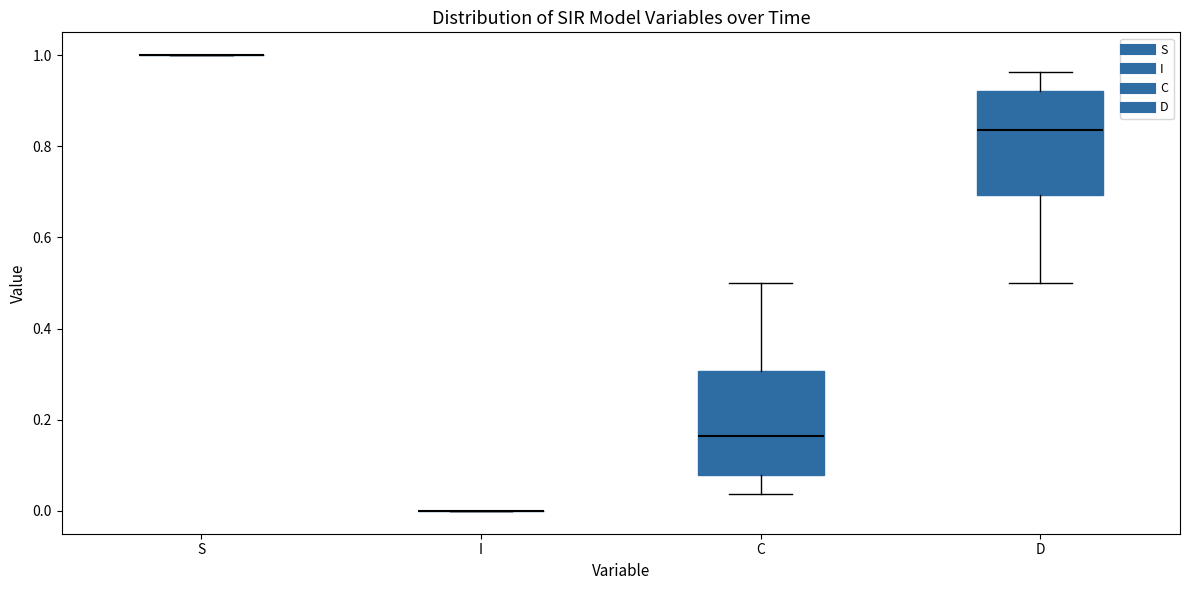

Reading left to right, read every box against the y-axis: the position of its median line, the range the box covers, and the ends of its whiskers. The values are not printed on the chart, so give them approximately, as read against the axis.

S: box collapsed to a line at 1.00, whiskers 1.00 to 1.00
I: box collapsed to a line at 0.00, whiskers 0.00 to 0.00
C: median 0.16, box 0.08 to 0.30, whiskers 0.04 to 0.50
D: median 0.84, box 0.70 to 0.92, whiskers 0.50 to 0.96